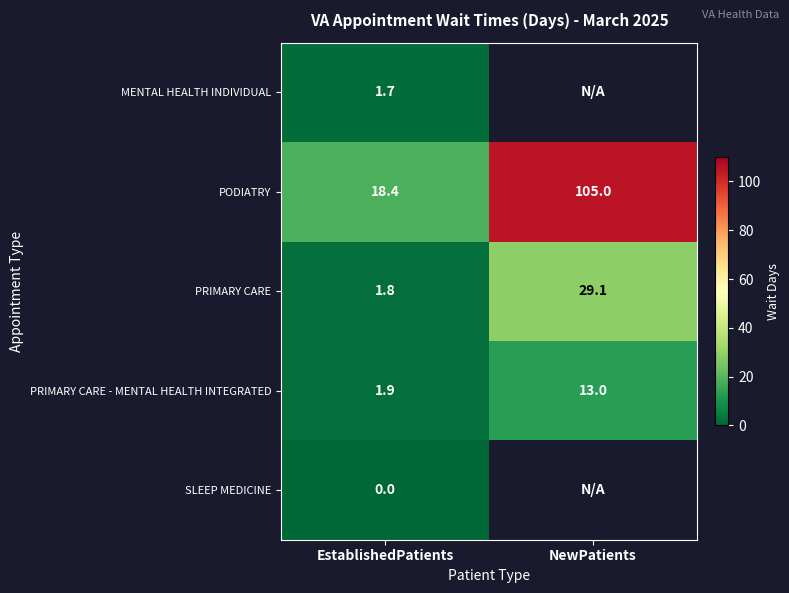

What is the maximum value for PRIMARY CARE - MENTAL HEALTH INTEGRATED?

13.0